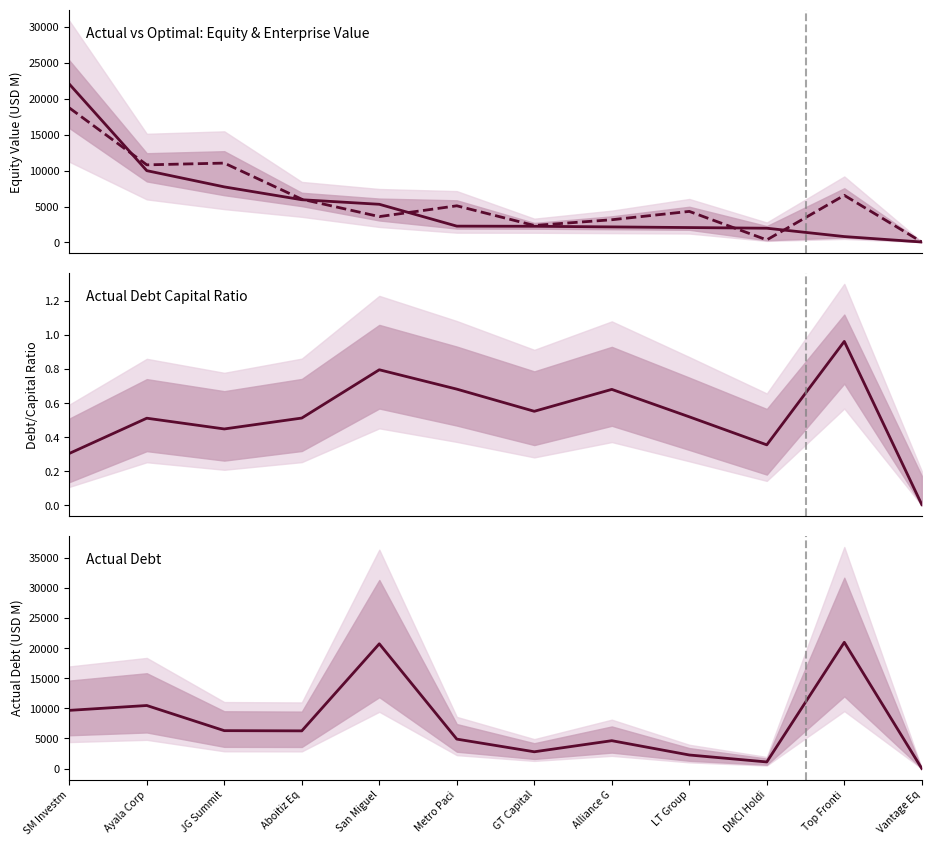

The actual_equity_value series shows 16848.9 at Ayala Corp. True or false?

False